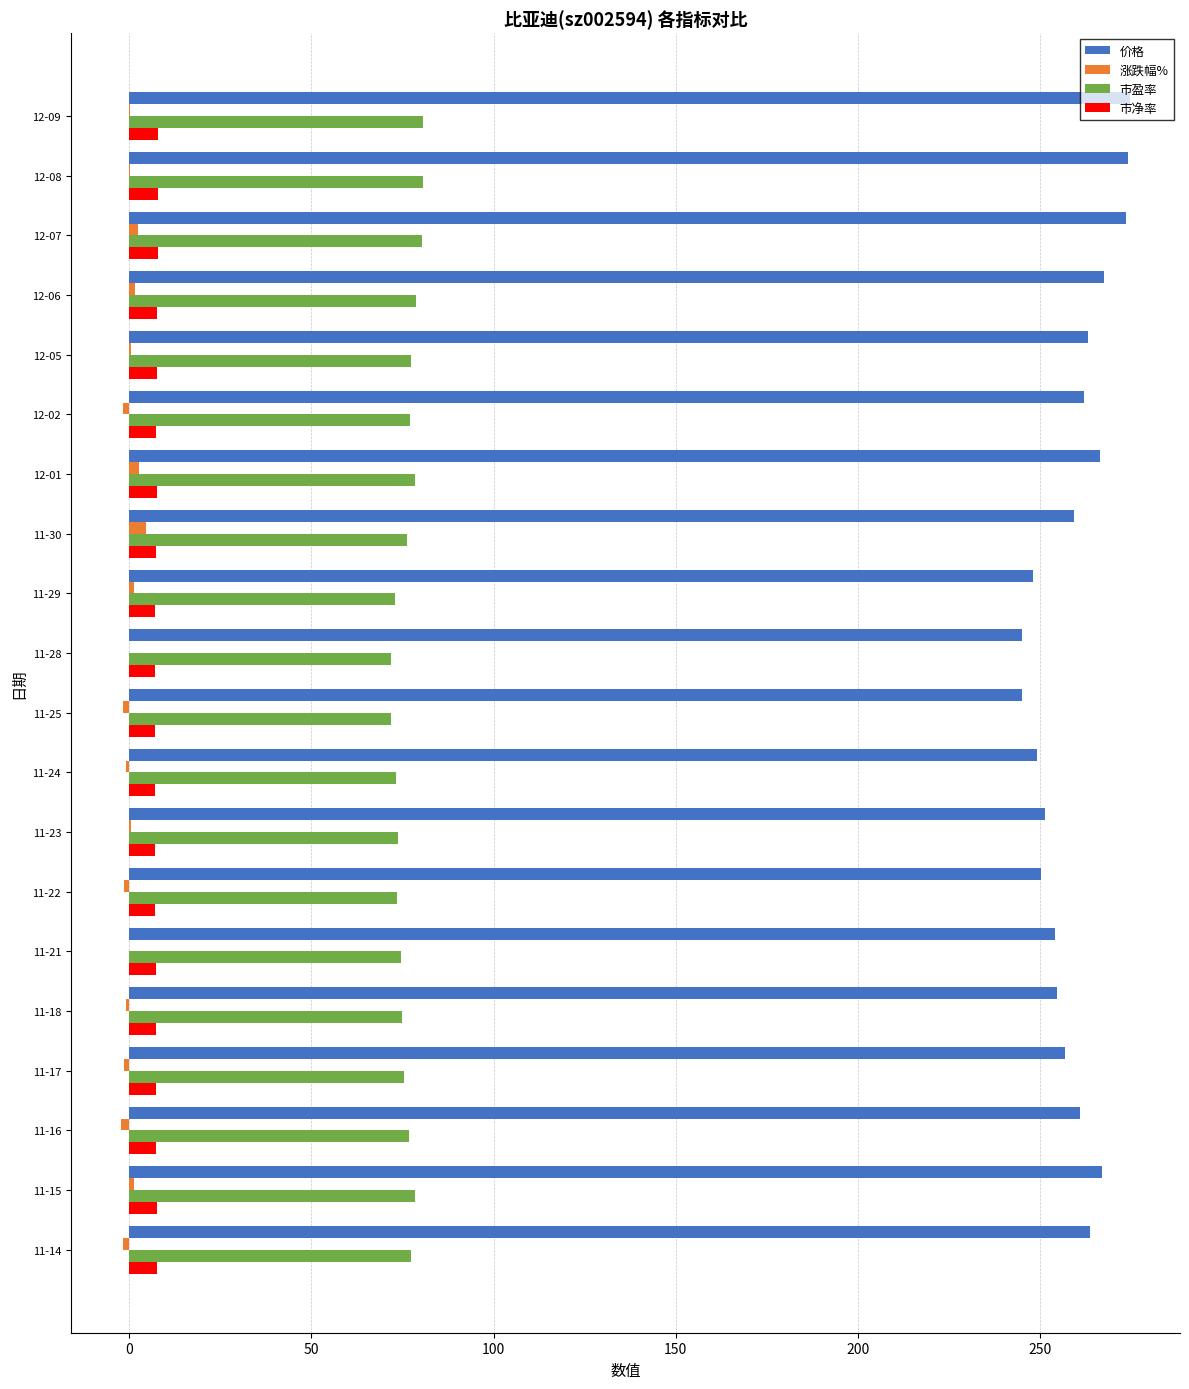

The value of 市盈率 at 11-29 is 50.8. True or false?

False